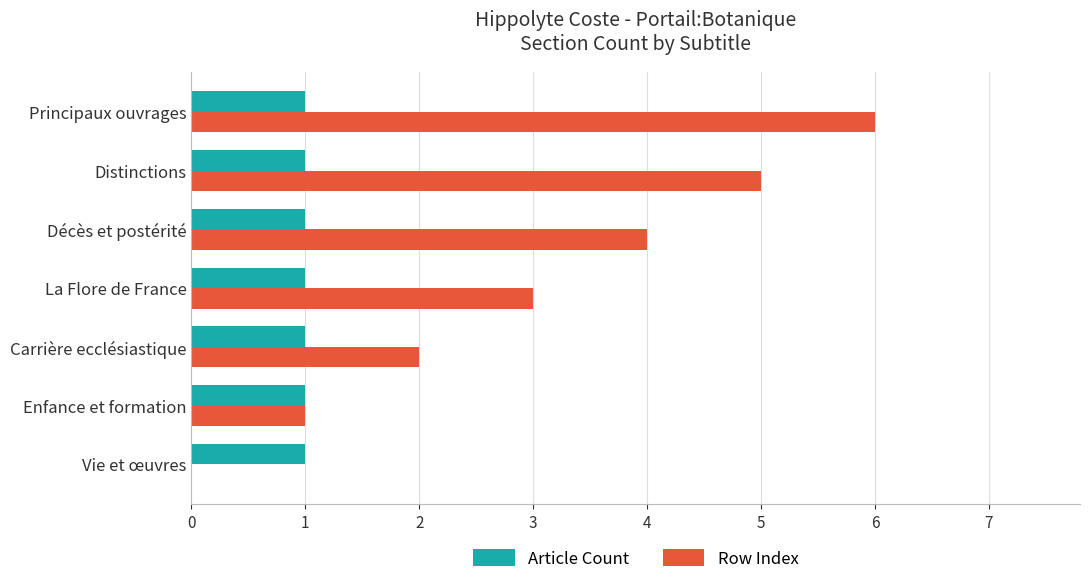

Between Carrière ecclésiastique and Décès et postérité, which series saw the biggest shift?

Row Index